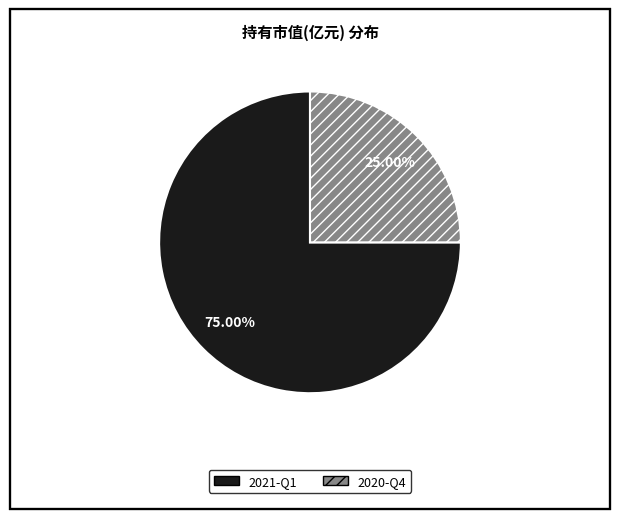

Does any single category account for the majority?

Yes